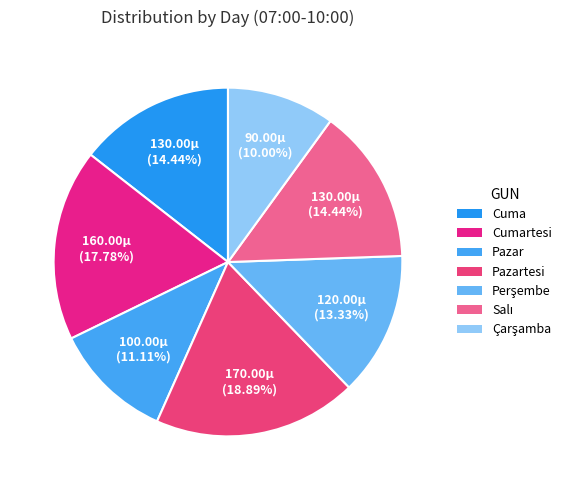

To the nearest percent, what is the difference between the Cuma and Pazartesi slice percentages?

4%